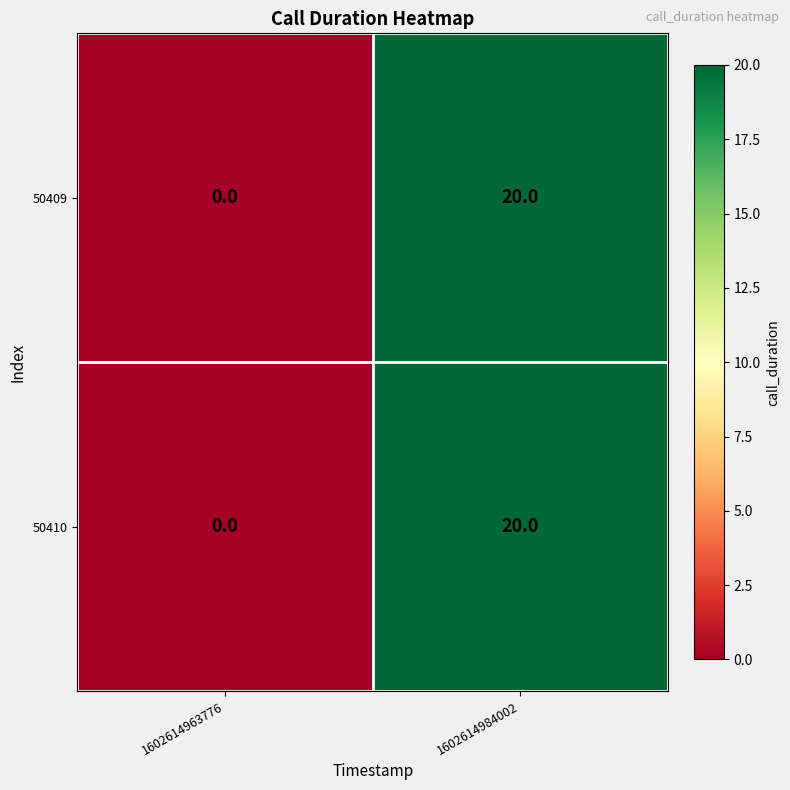

What is the highest value of the 50410 series?

20